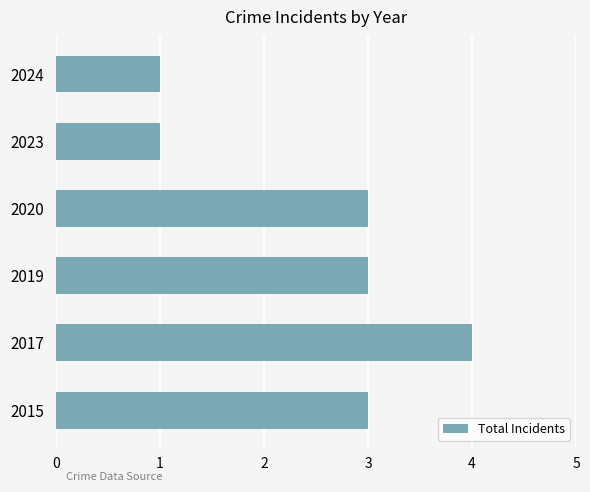

Which label corresponds to the largest value in the chart?

2017